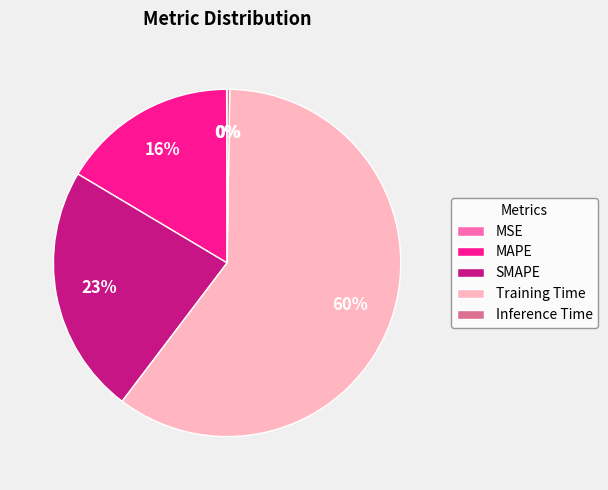

What is the majority slice?

Training Time